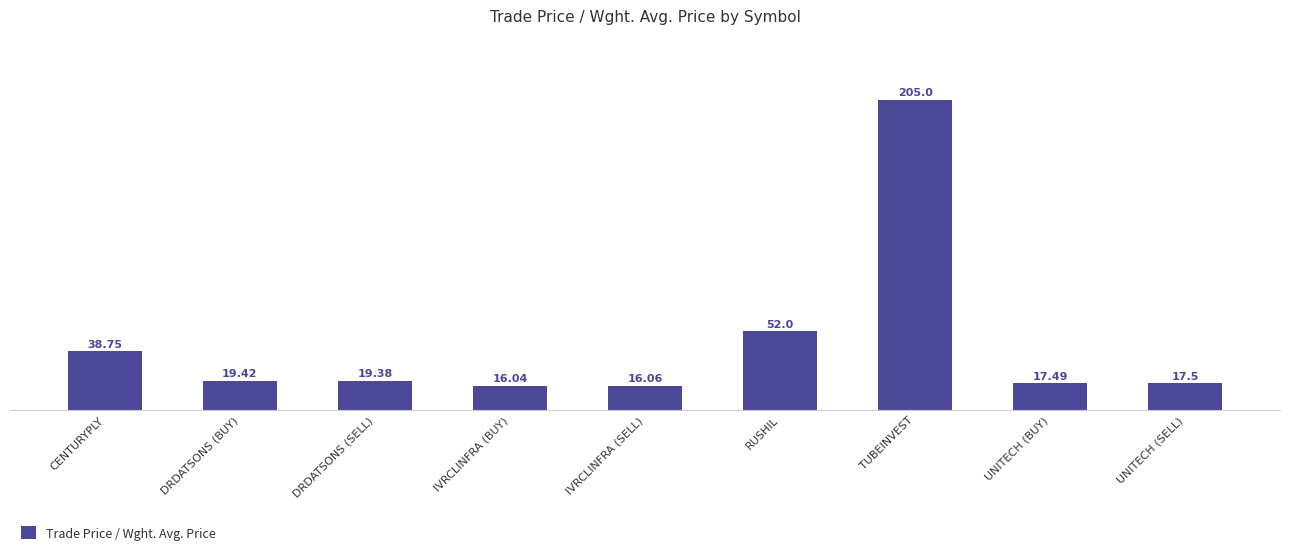

Reading left to right, extract all data points from this chart.

38.8	19.4	19.4	16.0	16.1	52.0	205.0	17.5	17.5